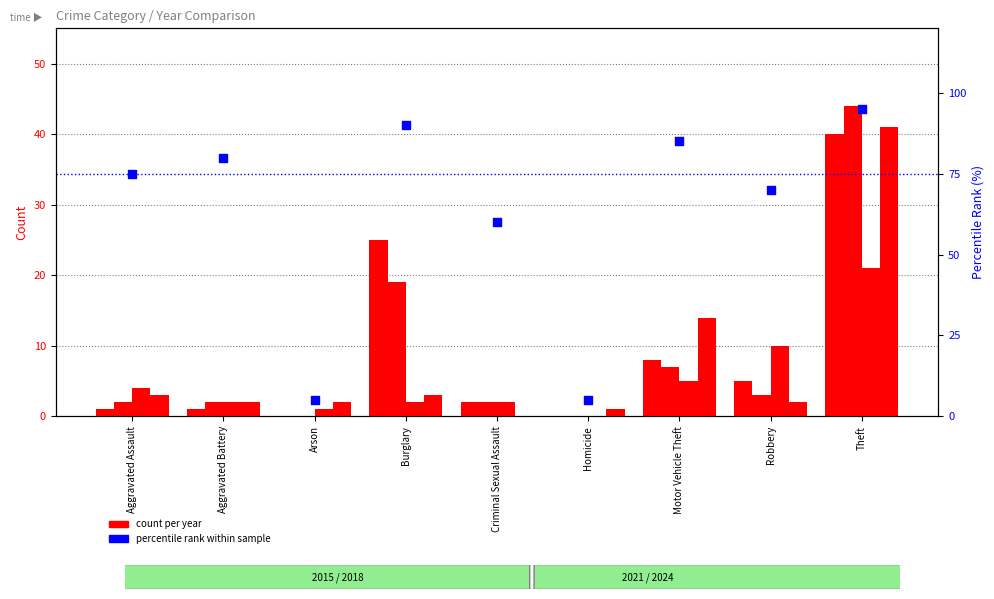

What is the ratio of the value at Aggravated Battery to the value at Motor Vehicle Theft?

0.9